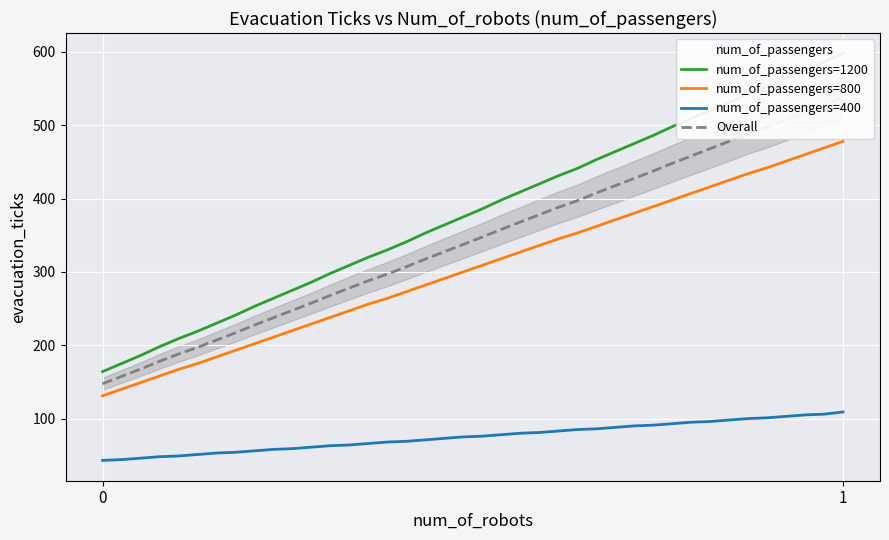

True or false: num_of_passengers=800 has a value of 193.0 at 7.

True